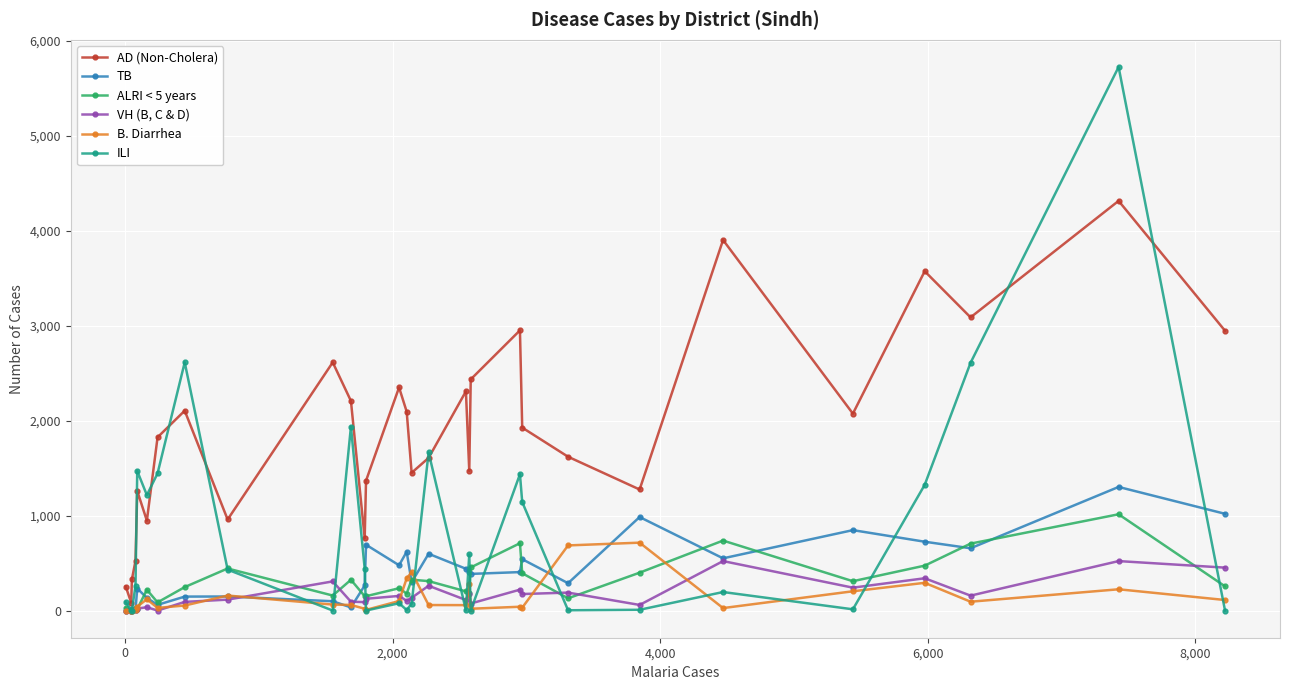

List the series in order of their peak value, lowest first.

VH (B, C & D), B. Diarrhea, ALRI < 5 years, TB, AD (Non-Cholera), ILI